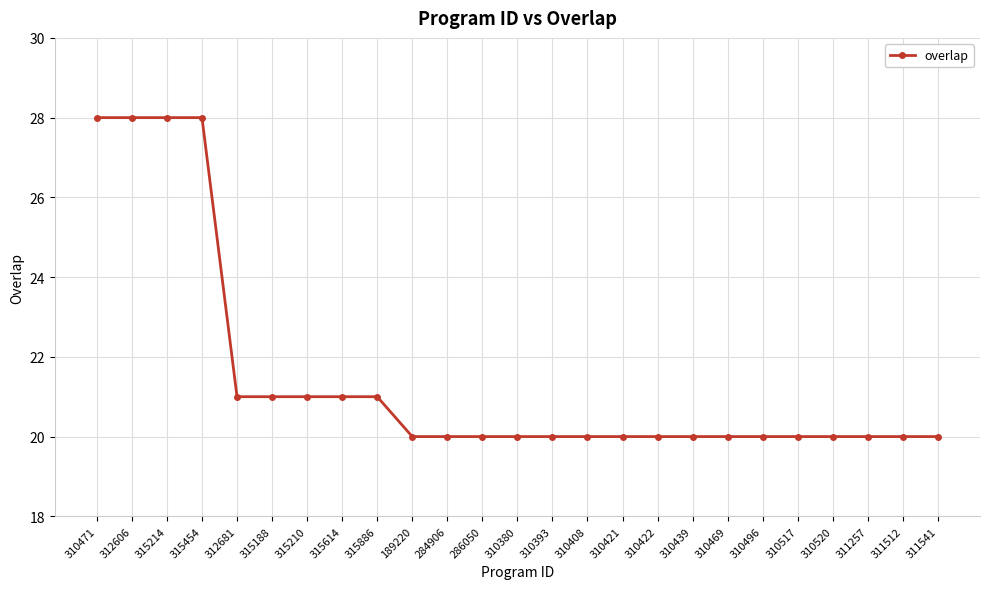

What is the label of the 7th point from the left?

315210